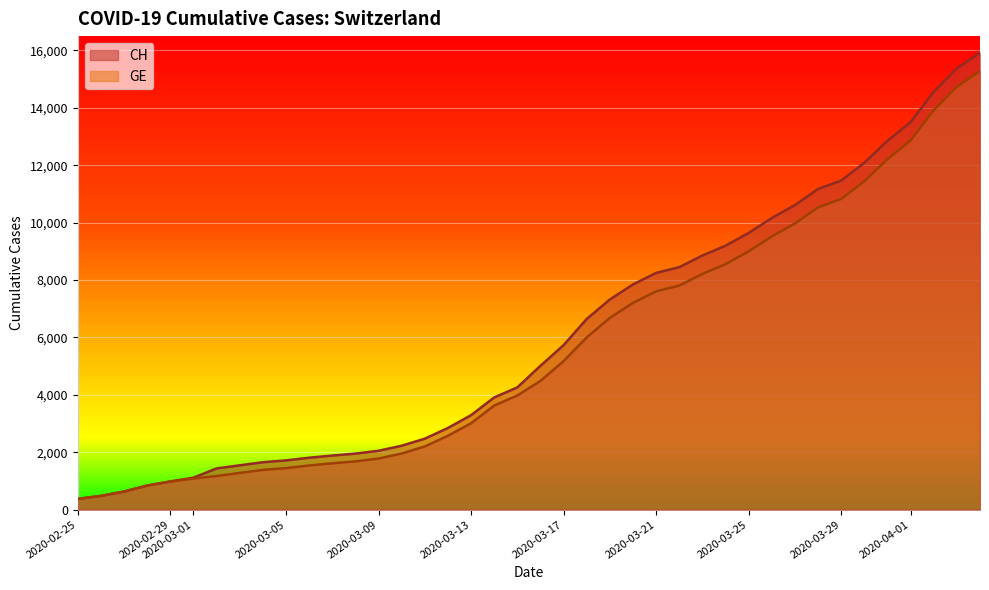

What position from the right is 2020-03-13?

23